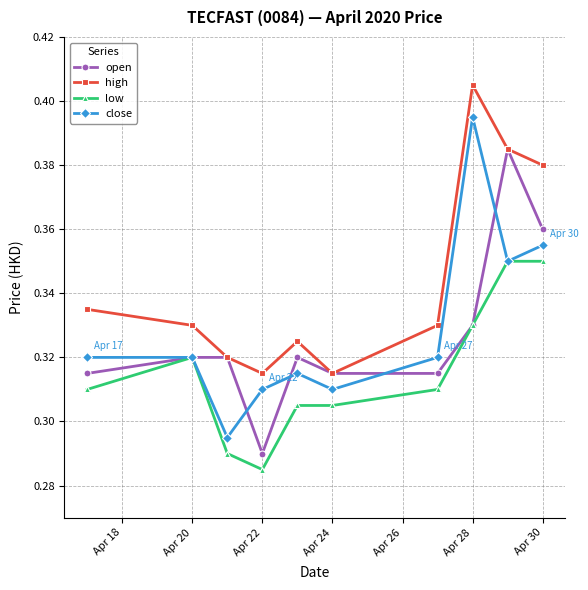

Which series has the largest total across all categories?

high